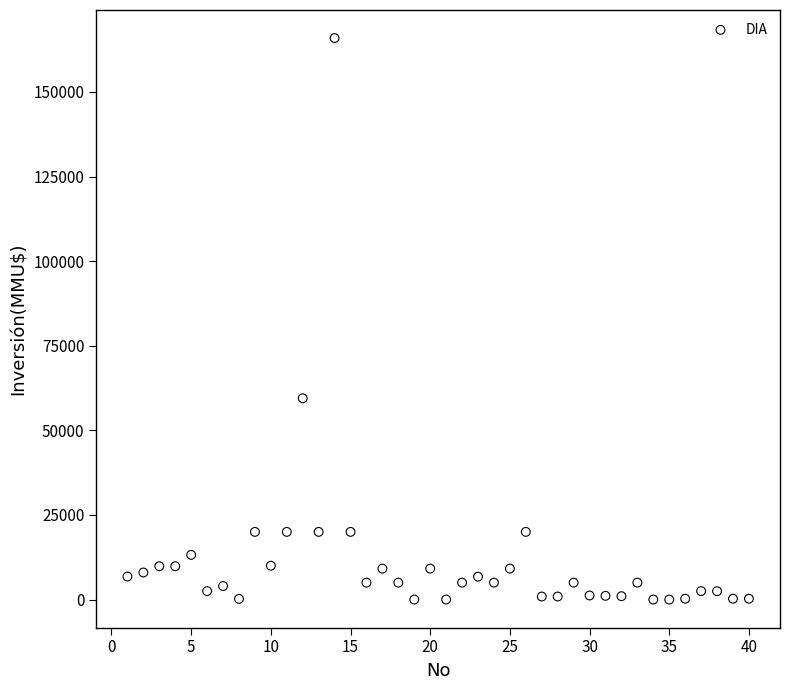

What Y value in the scatter plot is closest to 82955?

59482